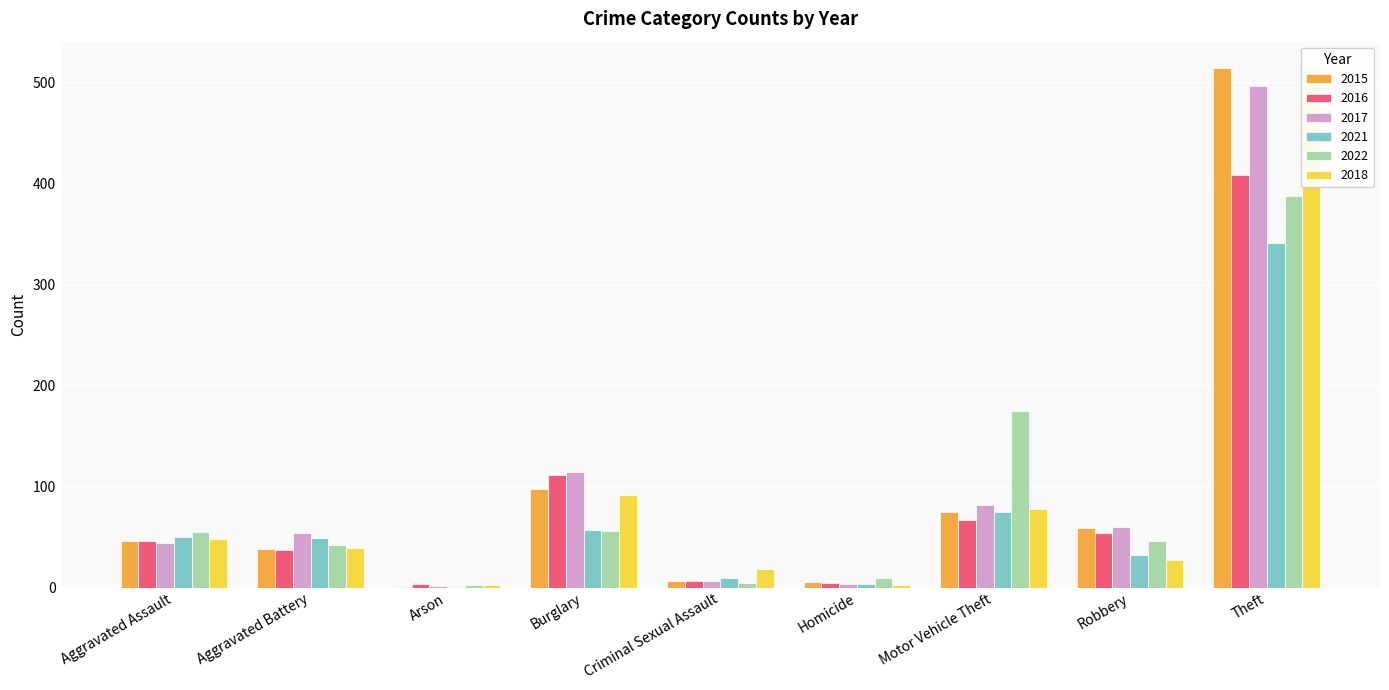

What are all the series names shown in the legend?

2015, 2016, 2017, 2021, 2022, 2018